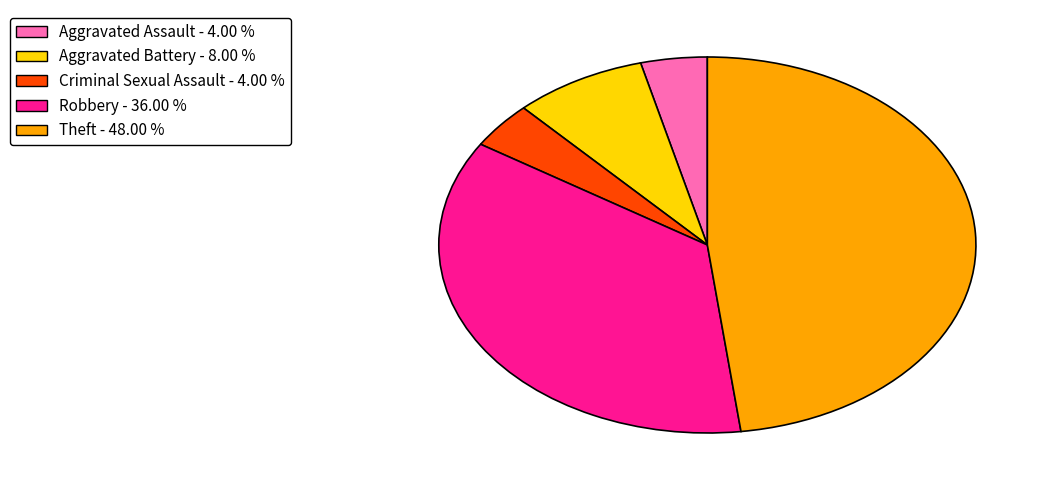

Is there any slice that represents more than half of the pie?

No